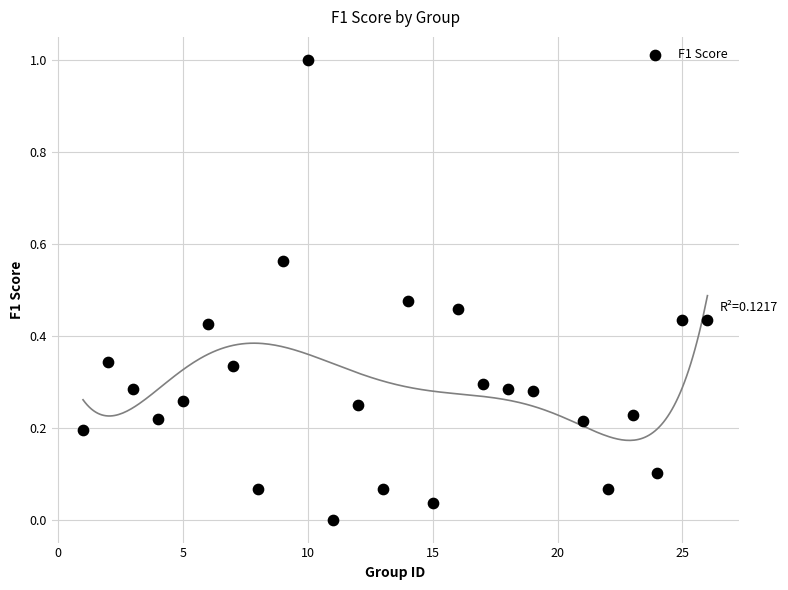

What is the range of X values (max minus min)?

25.0